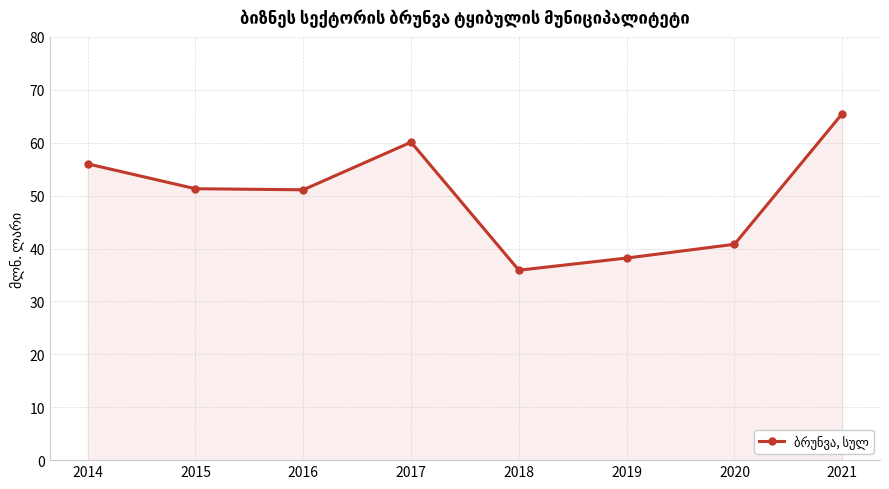

What is the minimum value shown in the chart?

35.9